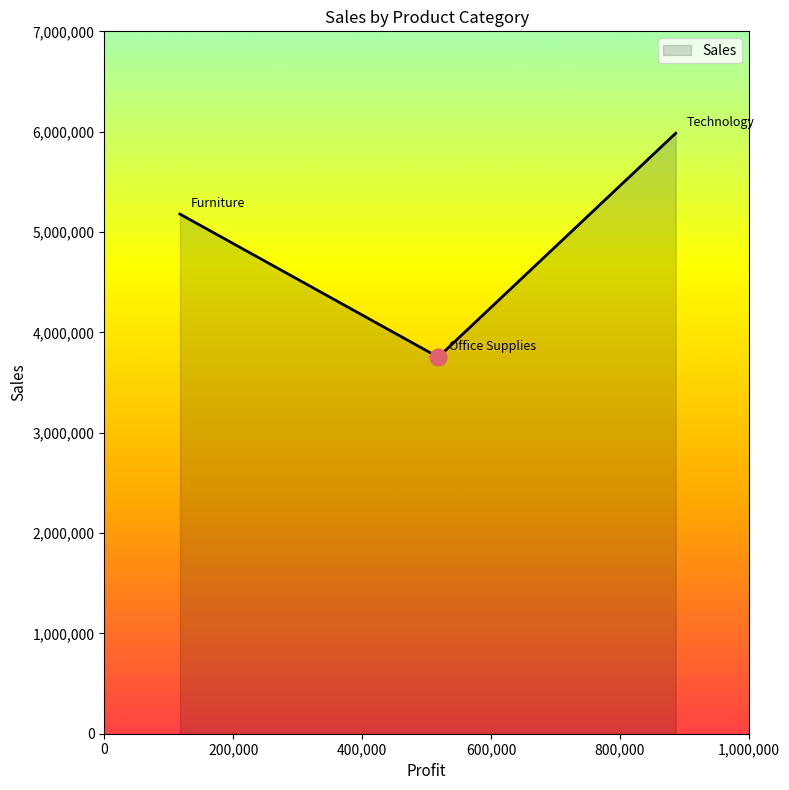

What is the average value?

4971866.9